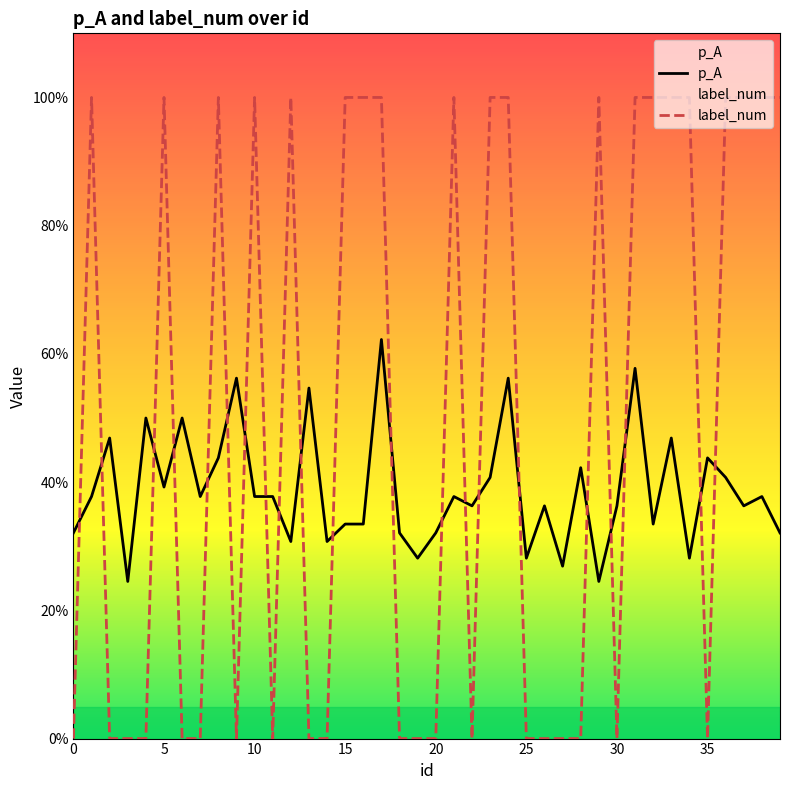

What are all the series names shown in the legend?

p_A, label_num